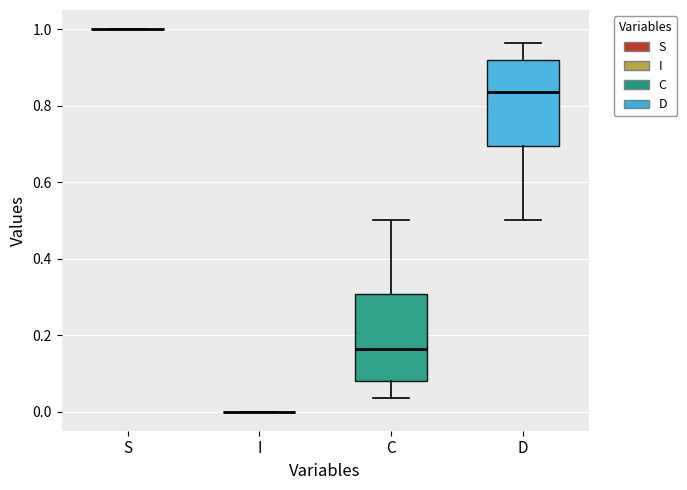

Reading left to right, transcribe this box plot: for each box, give where its median line is, the range the box spans, and where its two whiskers end, as read against the y-axis. The values are not printed on the chart, so give them approximately, as read against the axis.

S: box collapsed to a line at 1.00, whiskers 1.00 to 1.00
I: box collapsed to a line at 0.00, whiskers 0.00 to 0.00
C: median 0.16, box 0.08 to 0.30, whiskers 0.04 to 0.50
D: median 0.84, box 0.70 to 0.92, whiskers 0.50 to 0.96